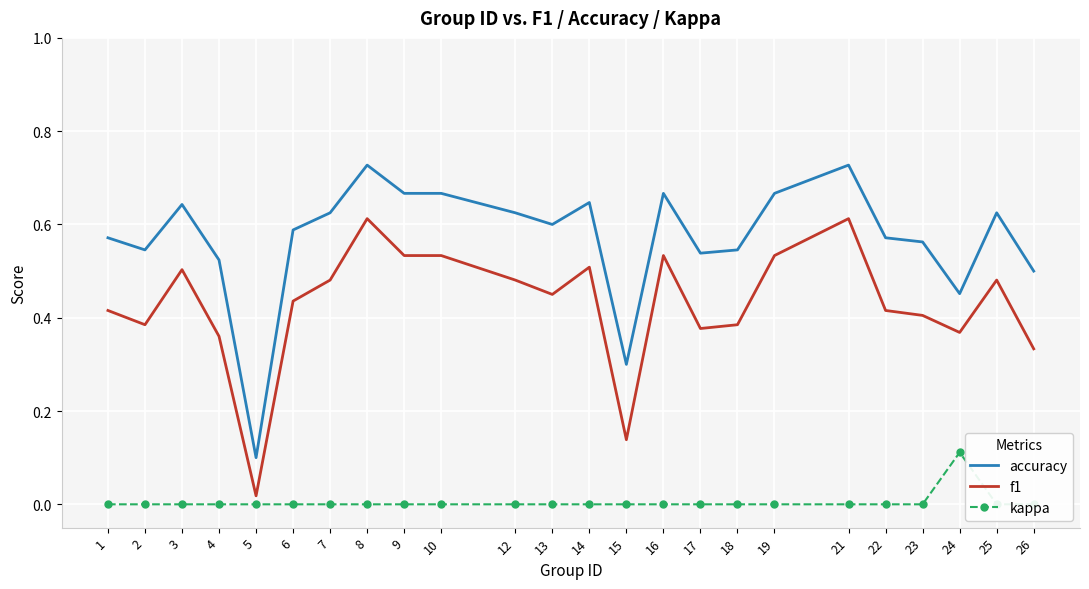

At 22, list the series in order from smallest to largest.

kappa, f1, accuracy